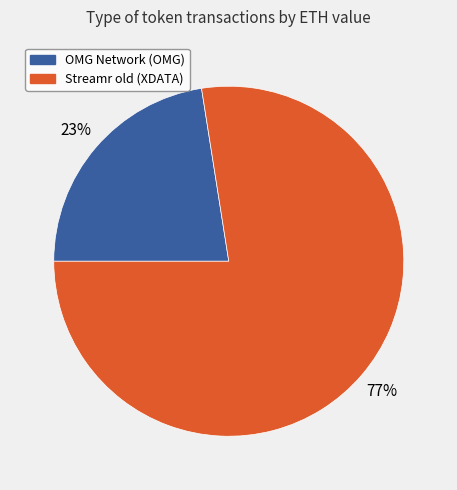

To the nearest percent, what is the combined percentage of OMG Network (OMG) and Streamr old (XDATA)?

100%